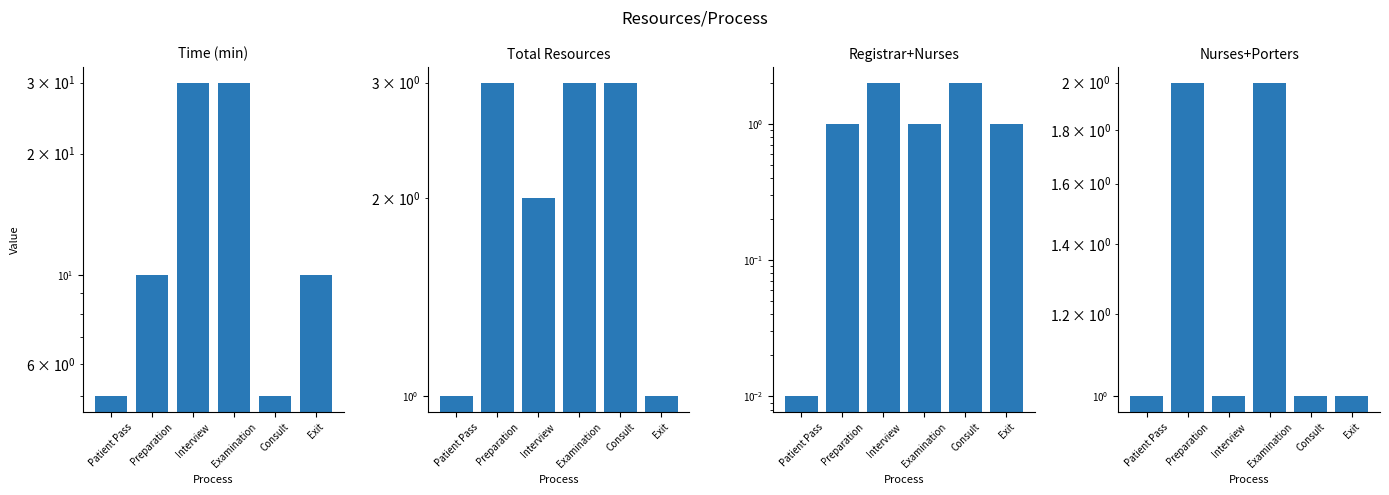

Is the value of Registrar+Nurses at Preparation greater than the value of Time (min) at Patient Pass?

No